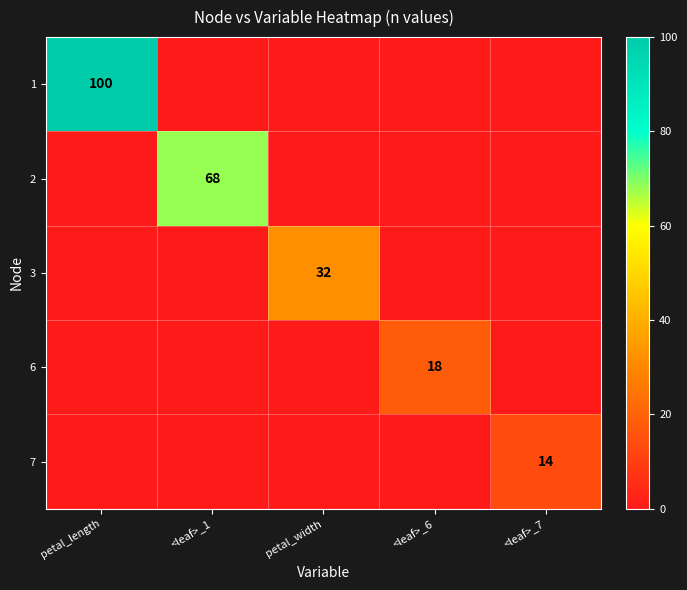

True or false: 2 has a value of 68 at <leaf>_1.

True